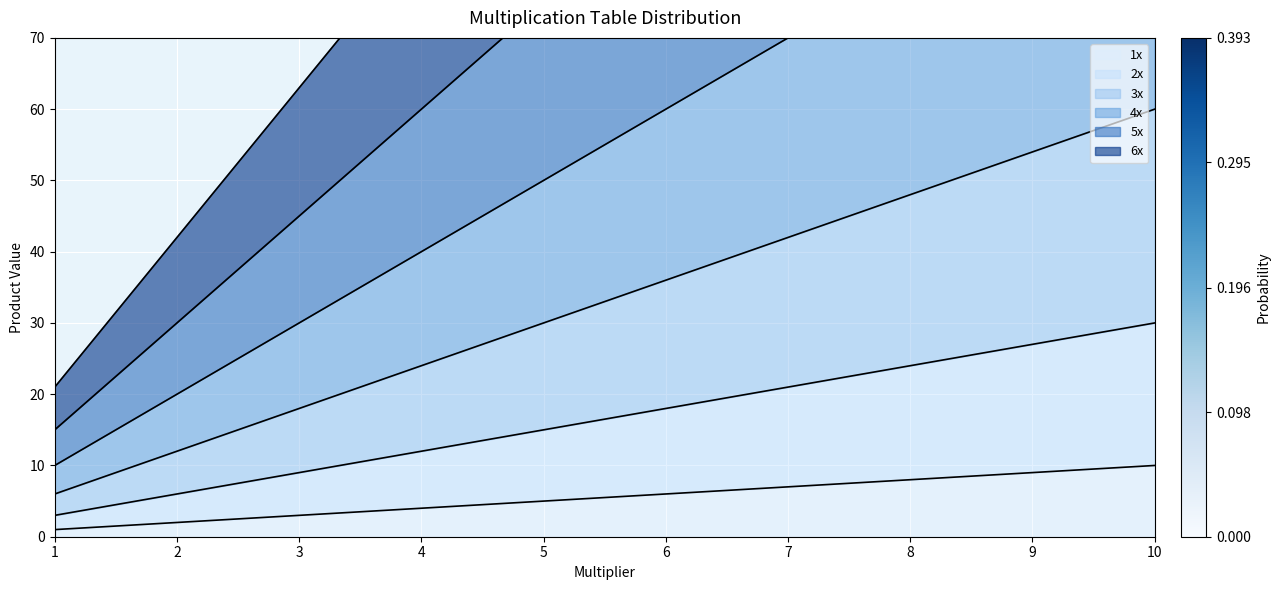

Which category has the highest value in the 2x series?

10